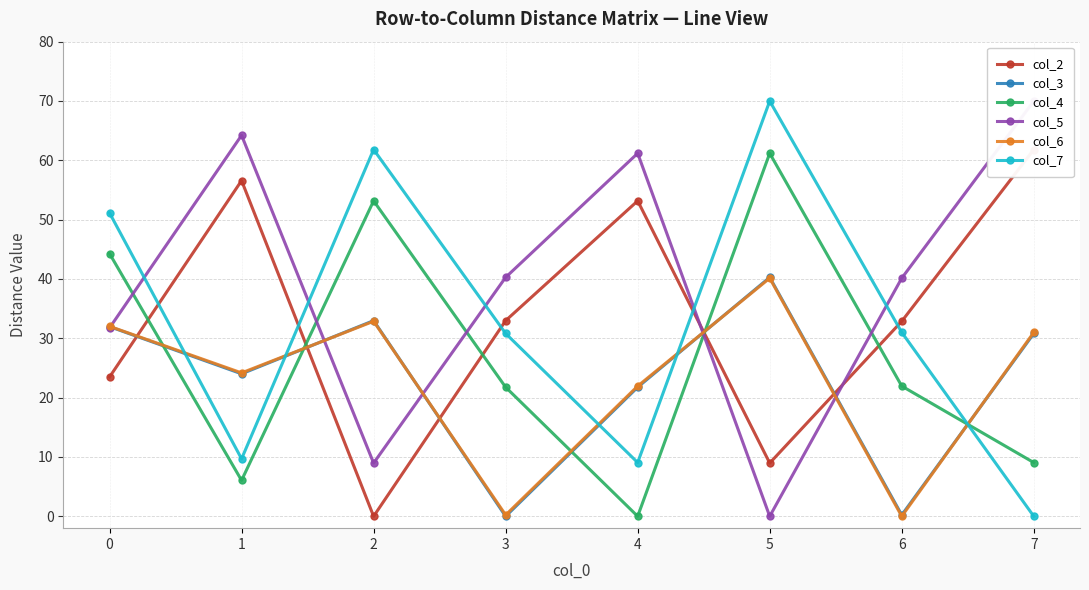

What is the sum of the col_6 values at 0 and 2?

64.9